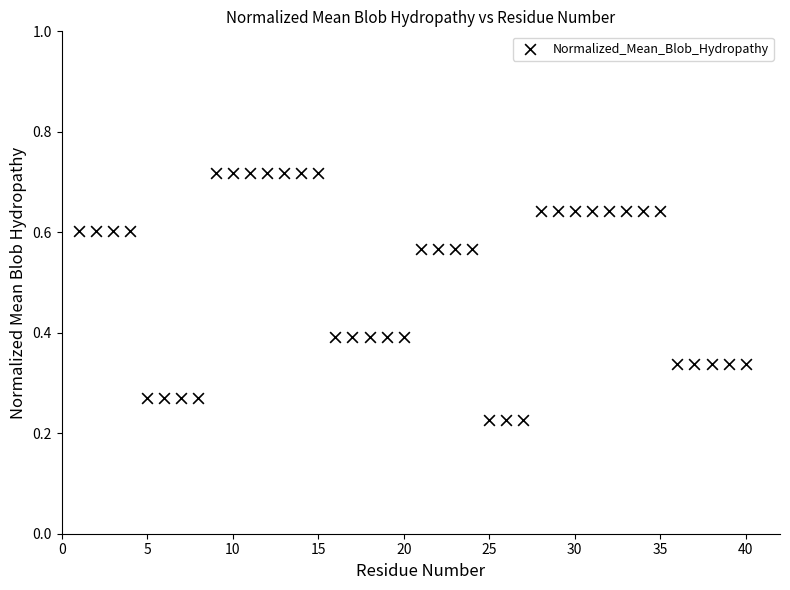

What is the range of Y values (max minus min)?

0.5